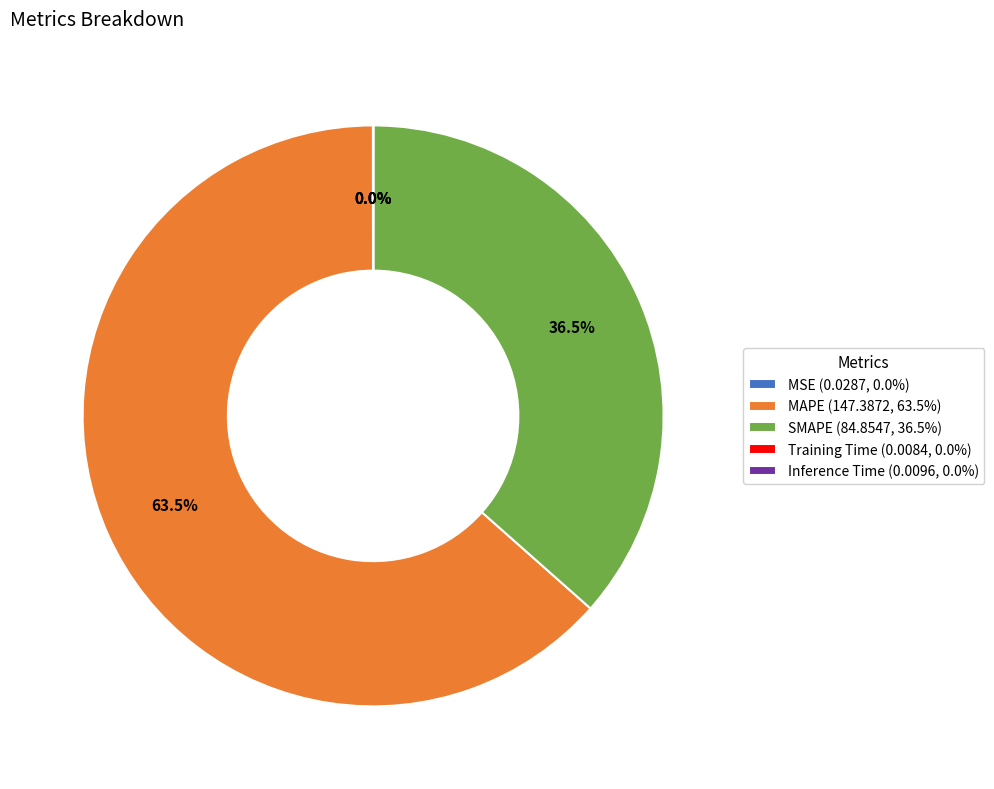

How much of the chart is everything except SMAPE (84.8547, 36.5%)?

63.5%